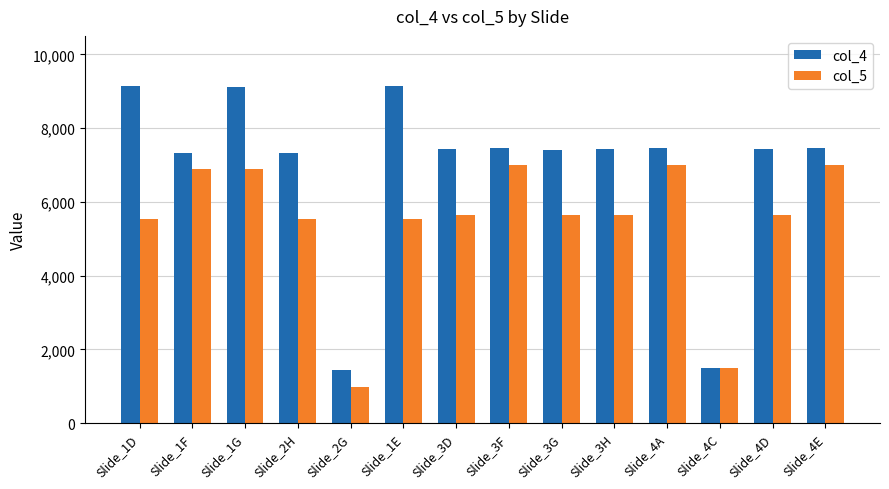

What is the sum of all col_4 values?

97013